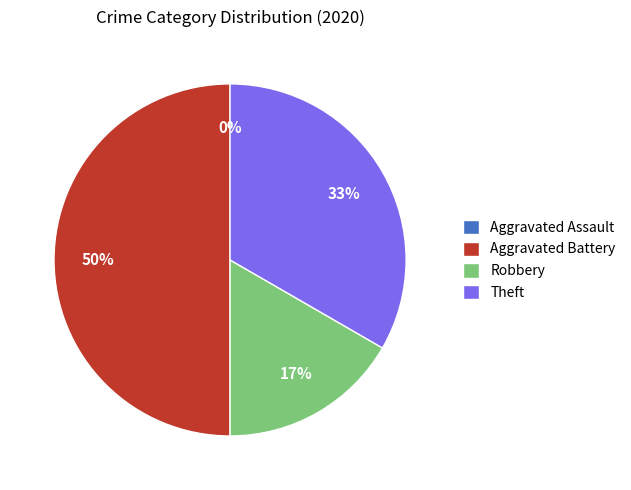

Count the number of slices in the pie.

4